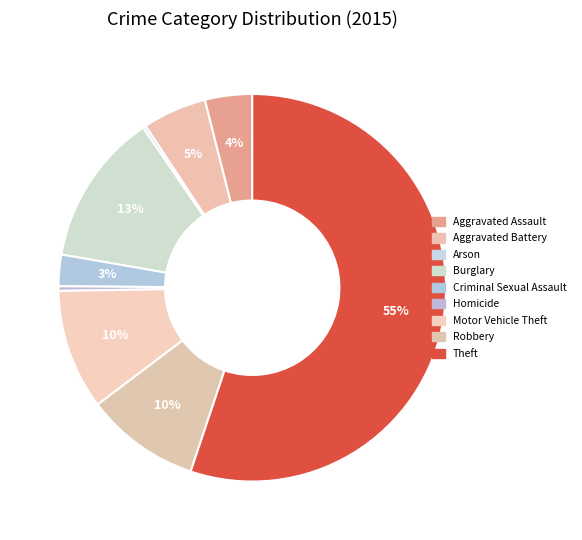

Which has a higher value, Theft or Criminal Sexual Assault?

Theft